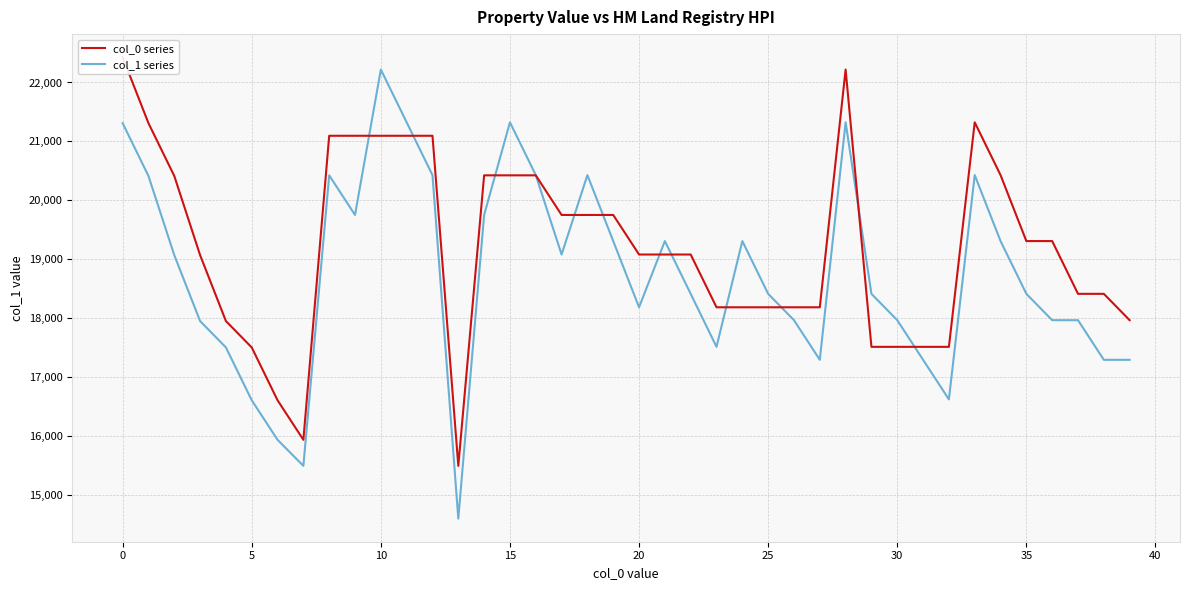

What is the lowest value of the col_1 series series?

14602